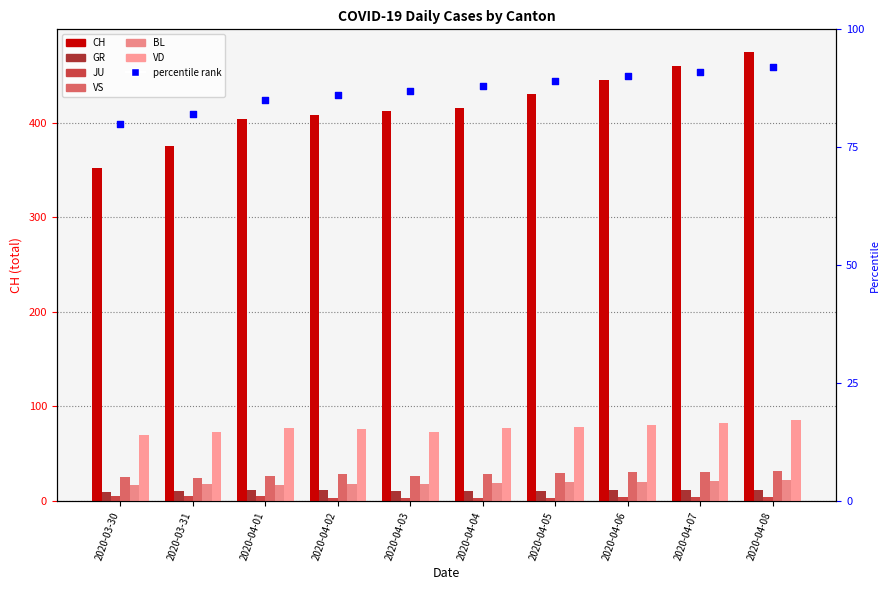

Which series has the largest Y range (max minus min)?

CH